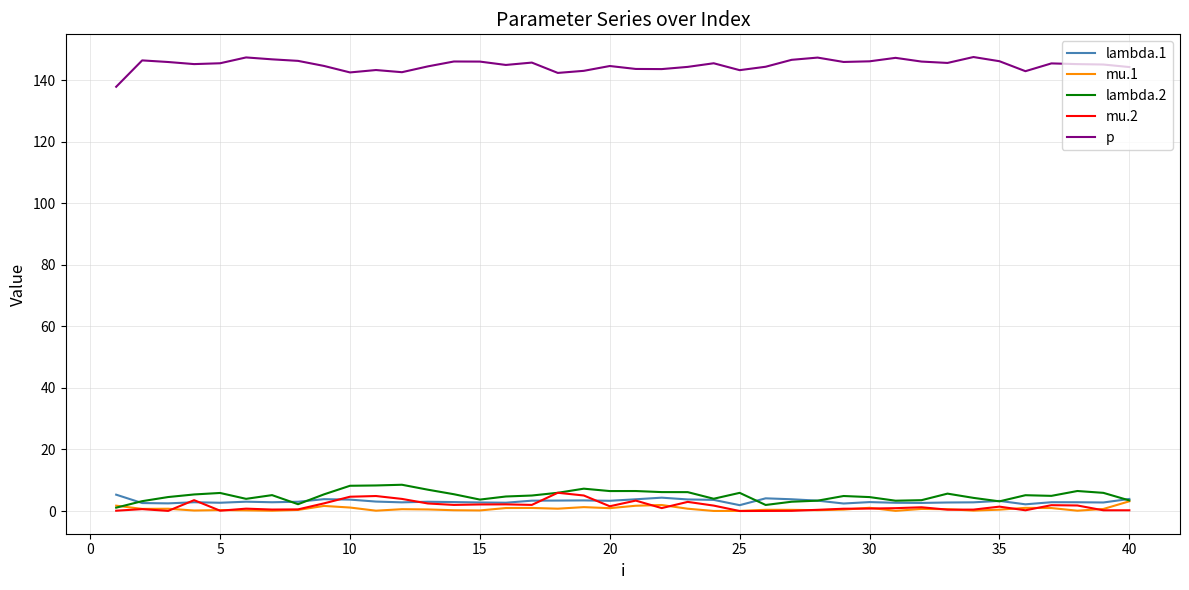

What is the difference between the maximum and second lowest values in the p series?

5.2